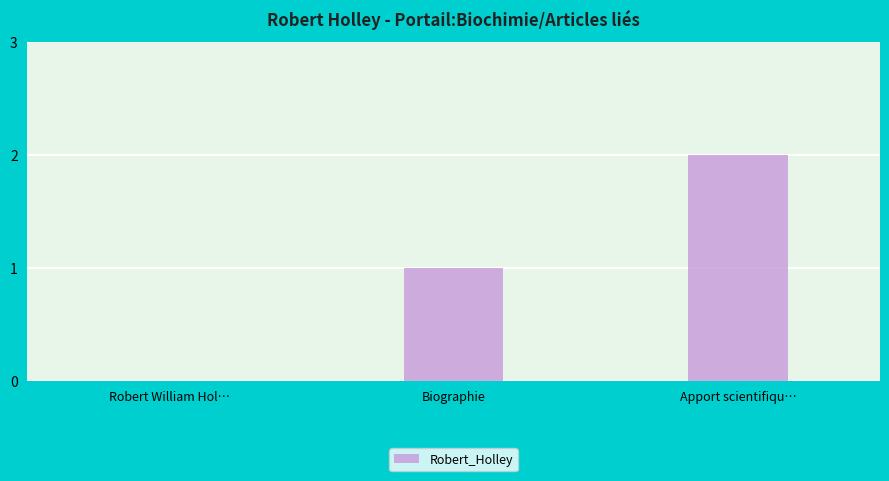

Reading left to right, transcribe all the data shown in this chart.

0	1	2